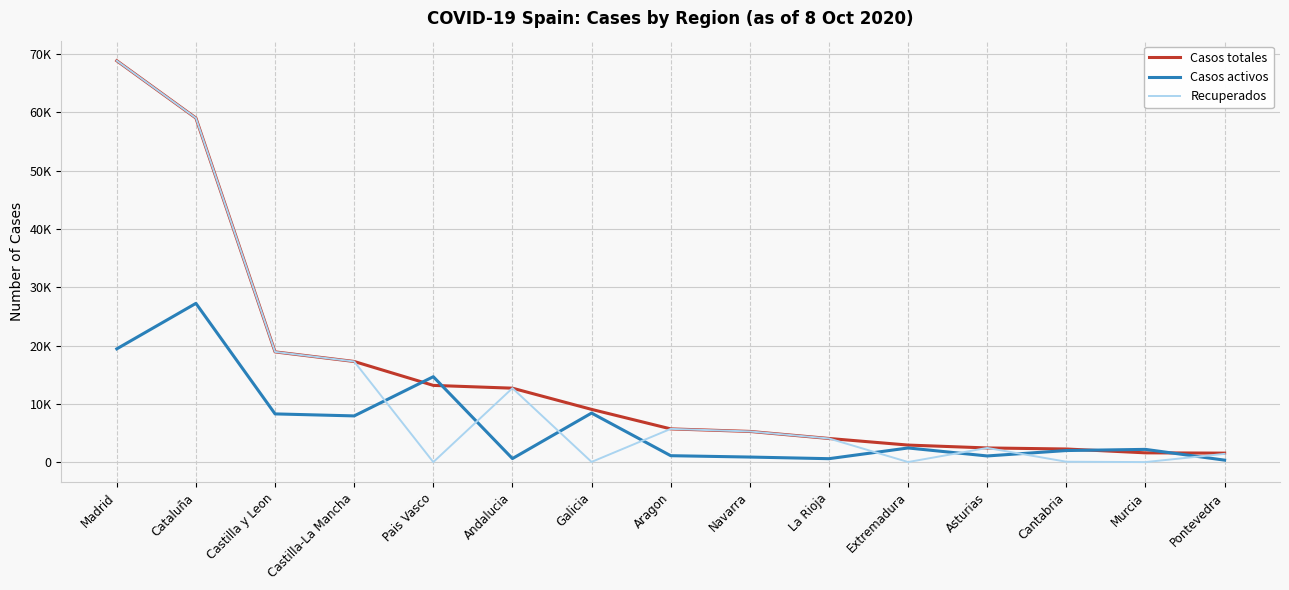

Reading left to right, what are all the values shown in this chart?

Casos totales: 68852	59019	18907	17259	13156	12679	9041	5695	5259	4051	2919	2425	2246	1587	1536
Casos activos: 19425	27229	8267	7922	14646	604	8409	1097	864	583	2422	1052	1981	2180	333
Recuperados: 68852	59019	18907	17259	0	12679	28	5695	5259	4051	10	2425	62	0	1411